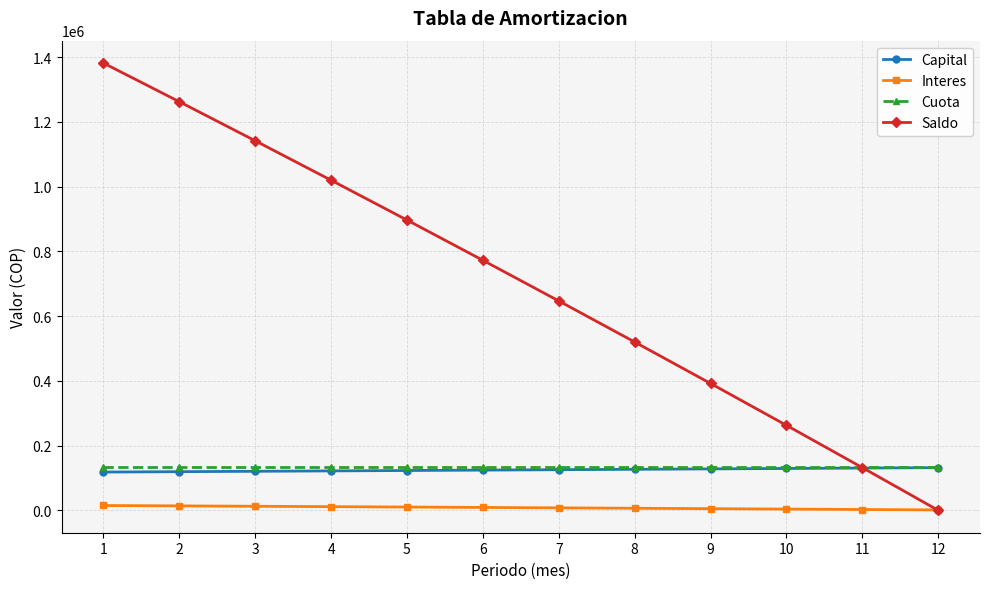

The value of Saldo at 3 is 399680.3. True or false?

False